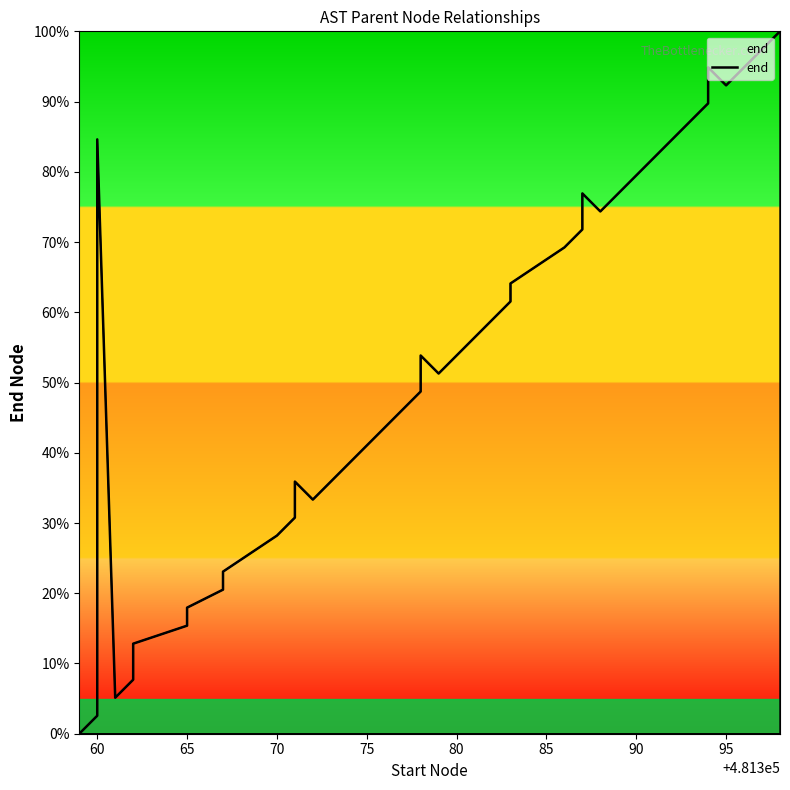

How many series are shown in this chart?

1